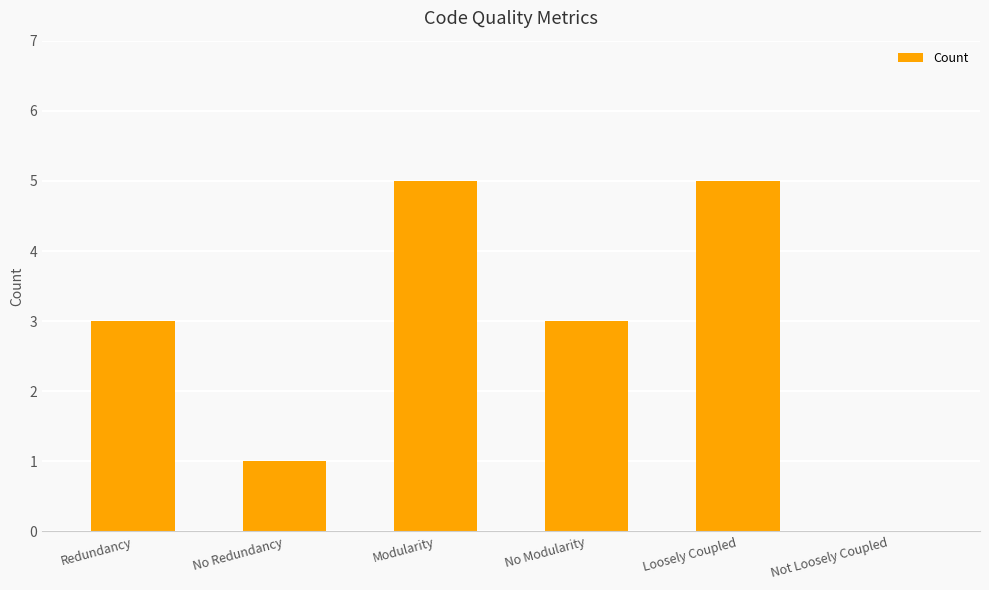

Between No Modularity and Loosely Coupled, which is larger?

Loosely Coupled